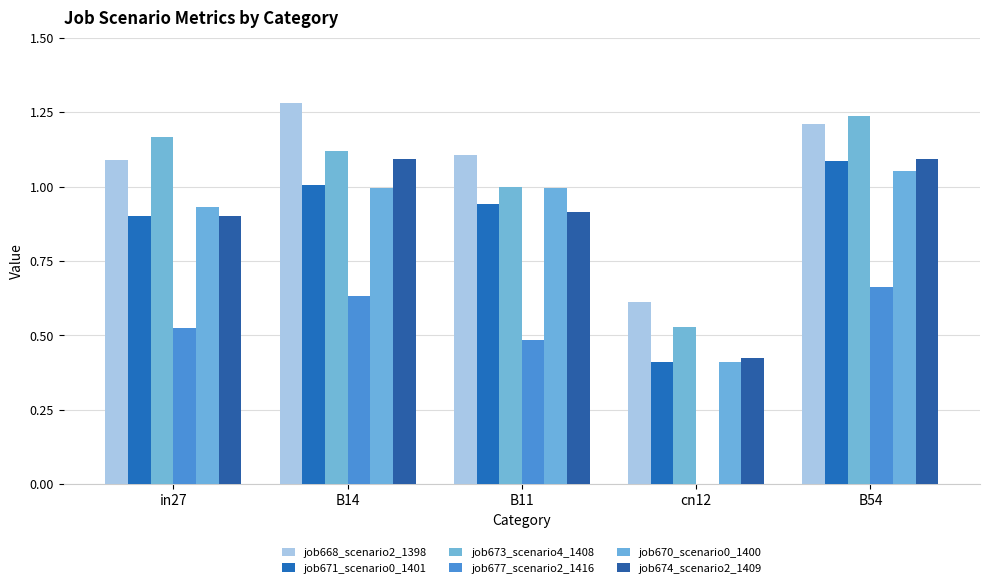

Reading right to left, list all the values displayed in this chart.

job668_scenario2_1398: B54=1.2	cn12=0.6	B11=1.1	B14=1.3	in27=1.1
job671_scenario0_1401: B54=1.1	cn12=0.4	B11=0.9	B14=1.0	in27=0.9
job673_scenario4_1408: B54=1.2	cn12=0.5	B11=1.0	B14=1.1	in27=1.2
job677_scenario2_1416: B54=0.7	cn12=0.0	B11=0.5	B14=0.6	in27=0.5
job670_scenario0_1400: B54=1.1	cn12=0.4	B11=1.0	B14=1.0	in27=0.9
job674_scenario2_1409: B54=1.1	cn12=0.4	B11=0.9	B14=1.1	in27=0.9